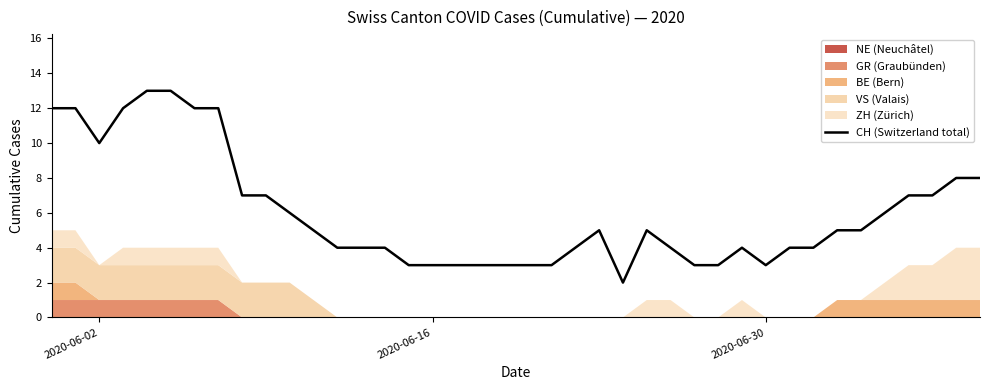

What is the highest value of the CH (Switzerland total) series?

13